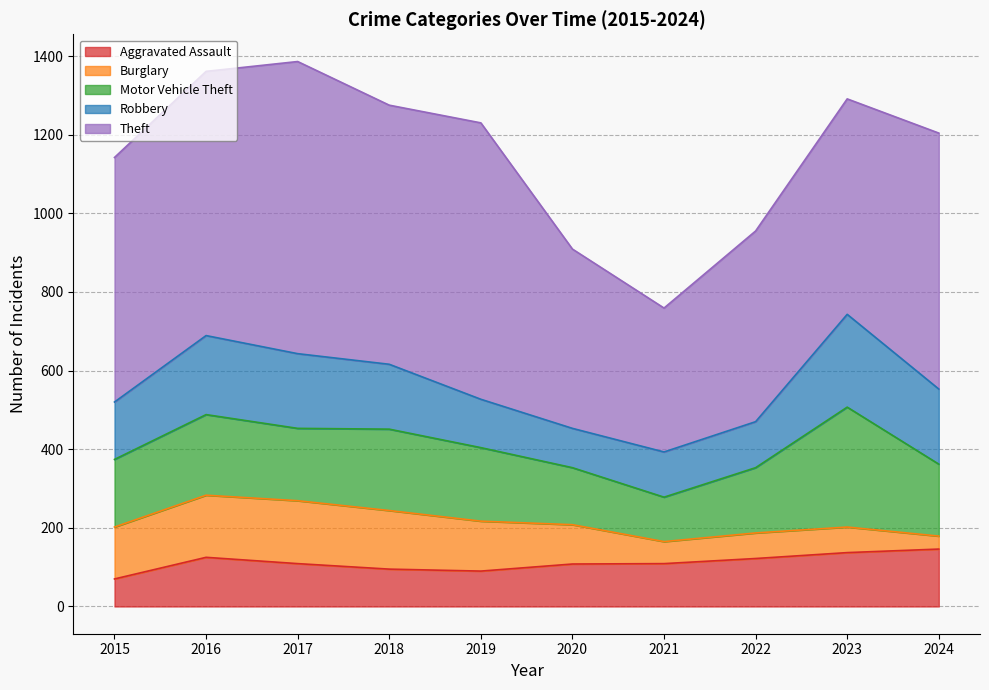

What is the value of the Theft point at the 10th from the left?

651